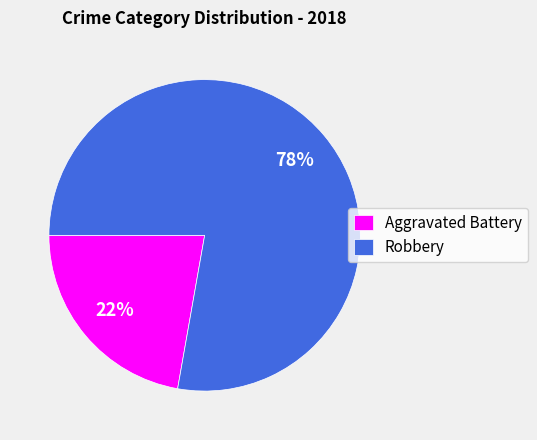

Is there a majority slice in this chart?

Yes